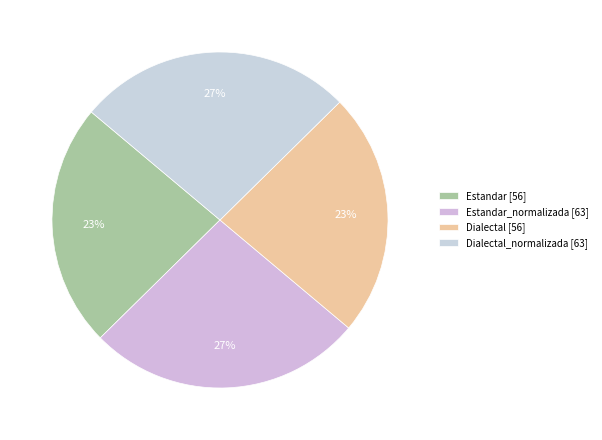

Rank the categories by value from lowest to highest.

Estandar, Dialectal, Estandar_normalizada, Dialectal_normalizada